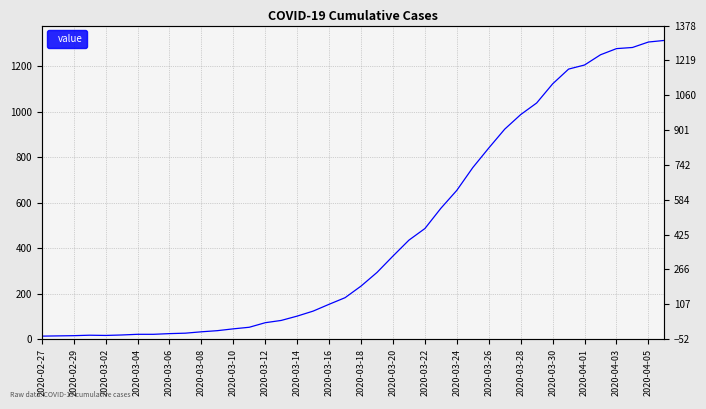

At which category does the chart reach its minimum across all series?

2020-02-27